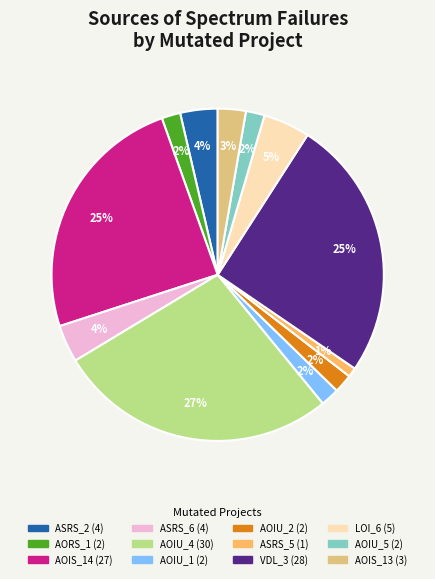

To the nearest percent, what is the average slice percentage?

8%